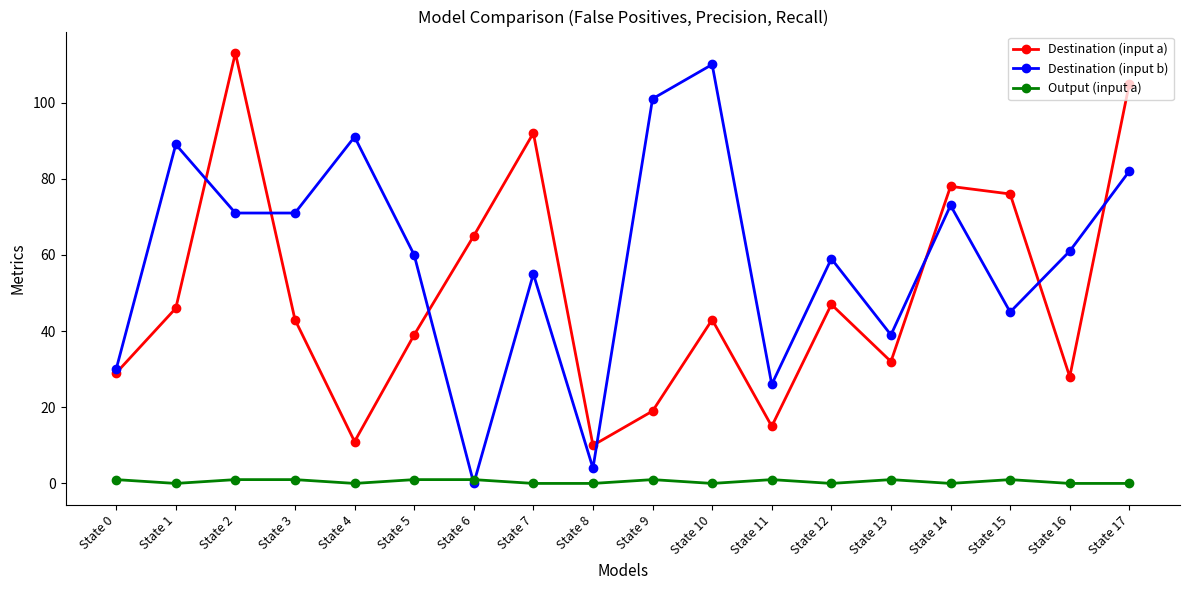

How many values in Destination (input b) are above zero?

17